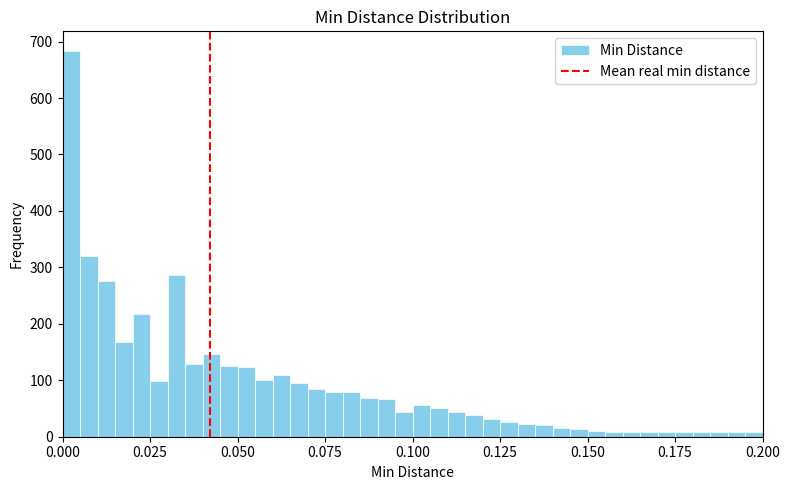

Around what value on the x-axis is the tallest bar? Give the approximate position of its centre, as read against the axis.

0.005